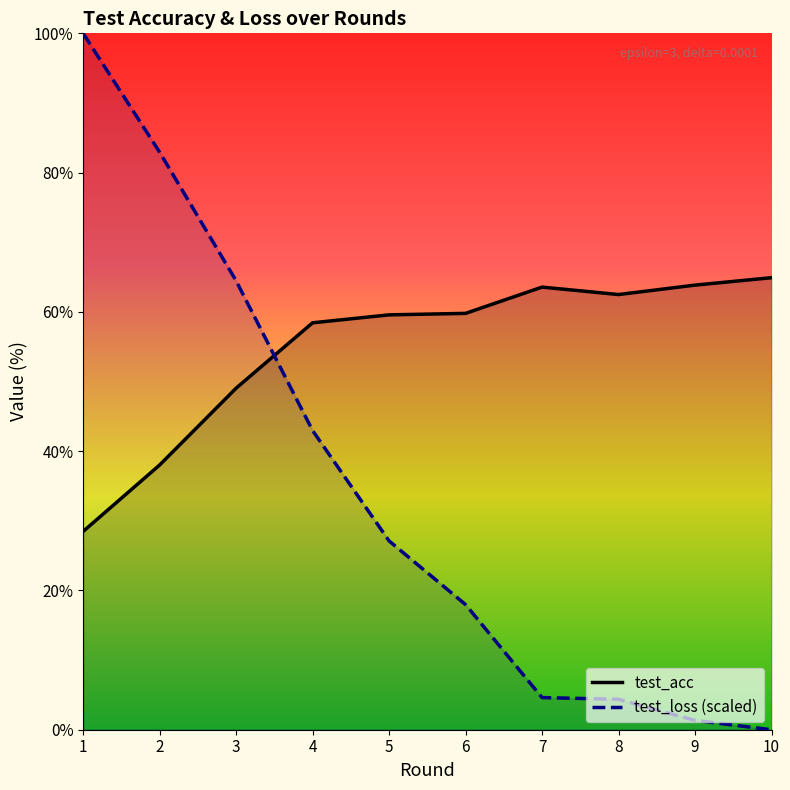

What are all the series names shown in the legend?

test_acc, test_loss (scaled)